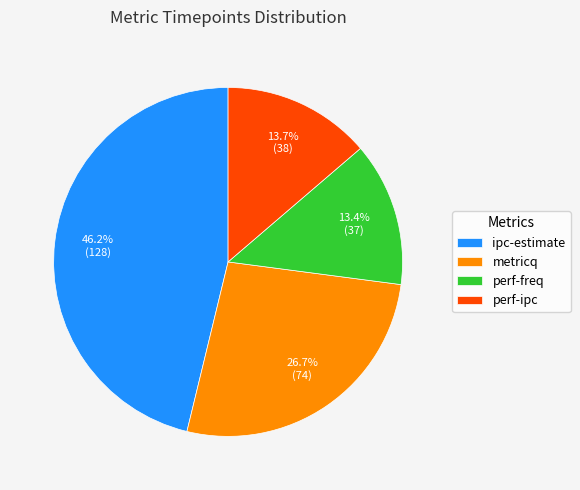

Is ipc-estimate the majority of the pie?

No